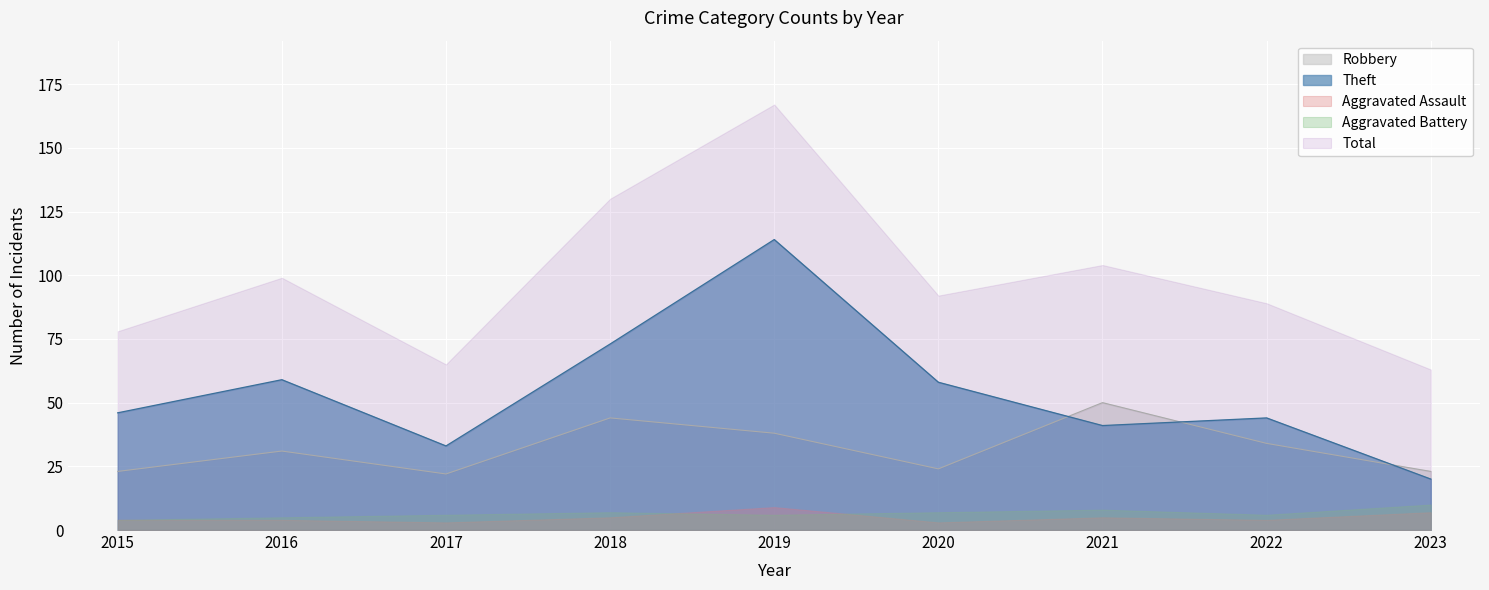

Which label corresponds to the smallest value in the chart?

2017